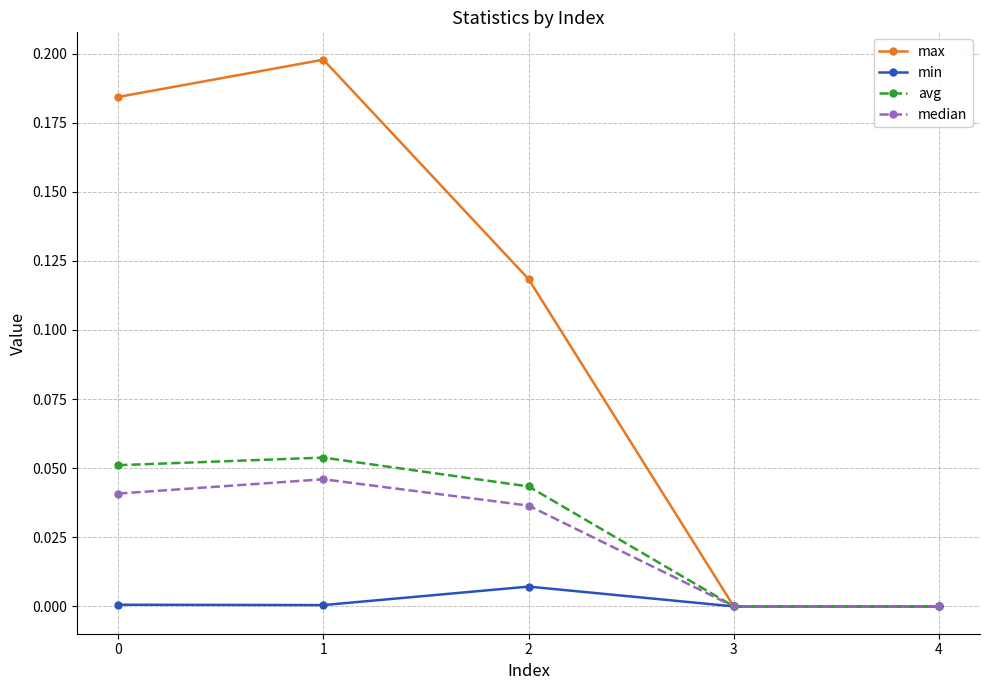

Between 0 and 2, which series saw the biggest shift?

max